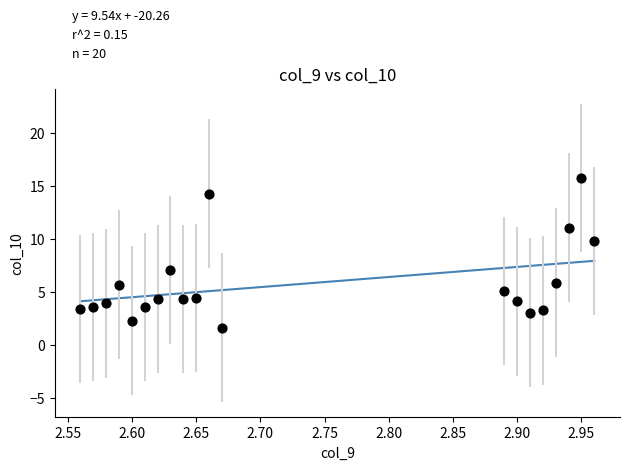

What Y value in the scatter plot is closest to 8?

7.1